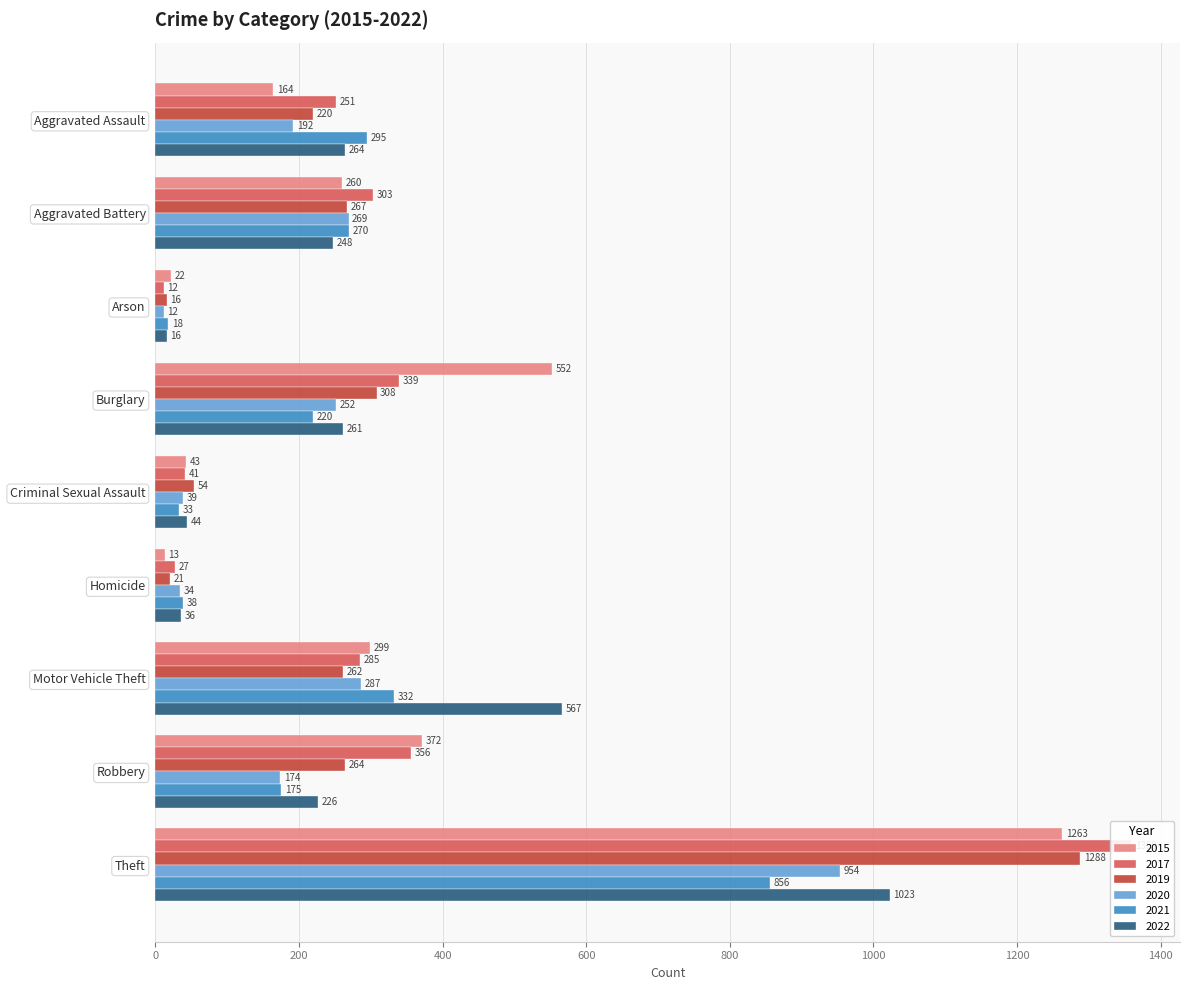

How many bars are there in each group?

6